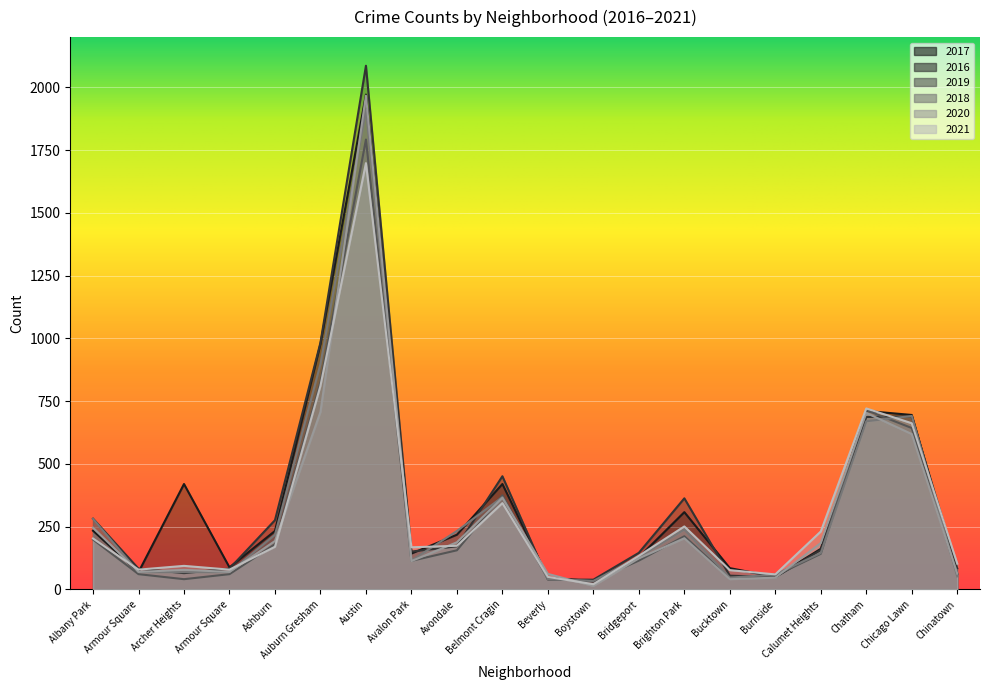

In 2020, how many points are lower than both neighbors (excluding endpoints)?

5